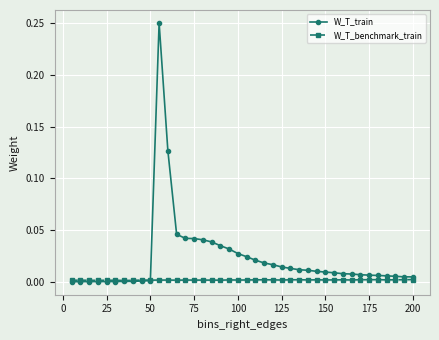

List the series in order of their peak value, highest first.

W_T_train, W_T_benchmark_train